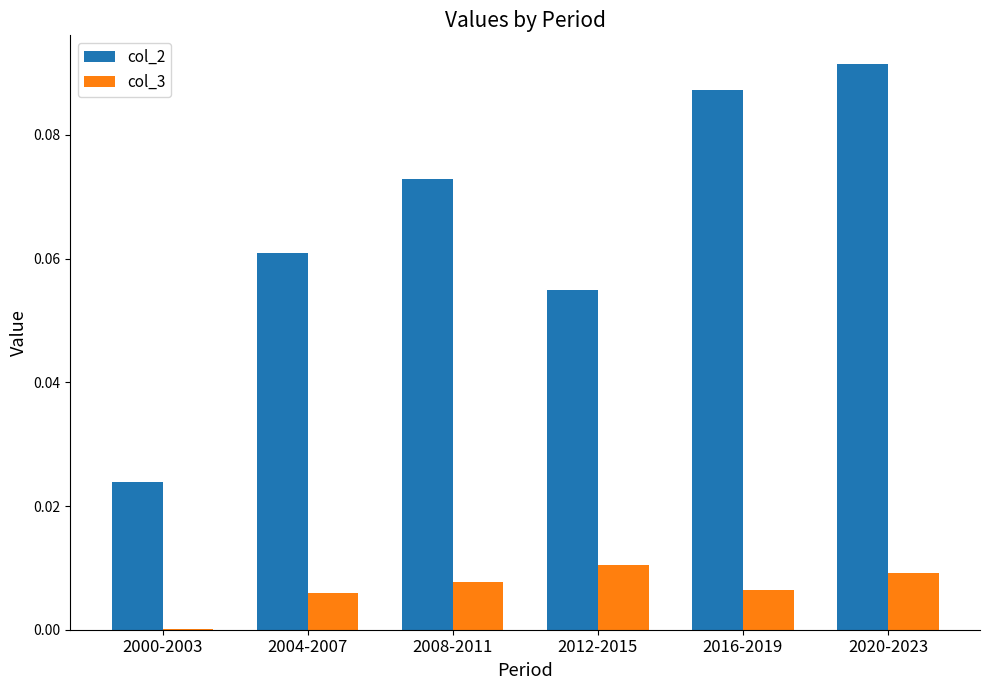

True or false: col_3 has a value of 0.0 at 2020-2023.

True